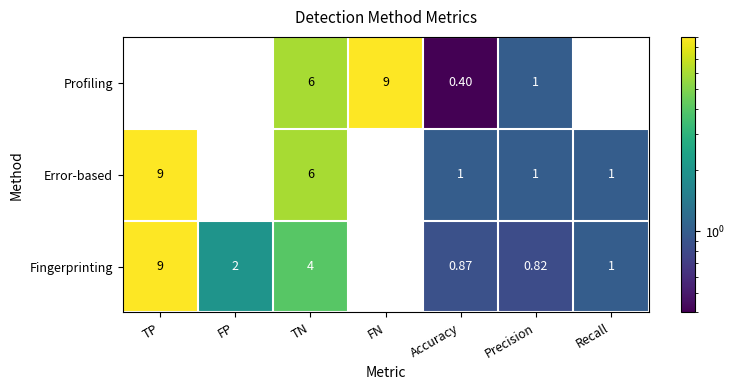

List the labels in order of Fingerprinting value, smallest first.

FN, Precision, Accuracy, Recall, FP, TN, TP